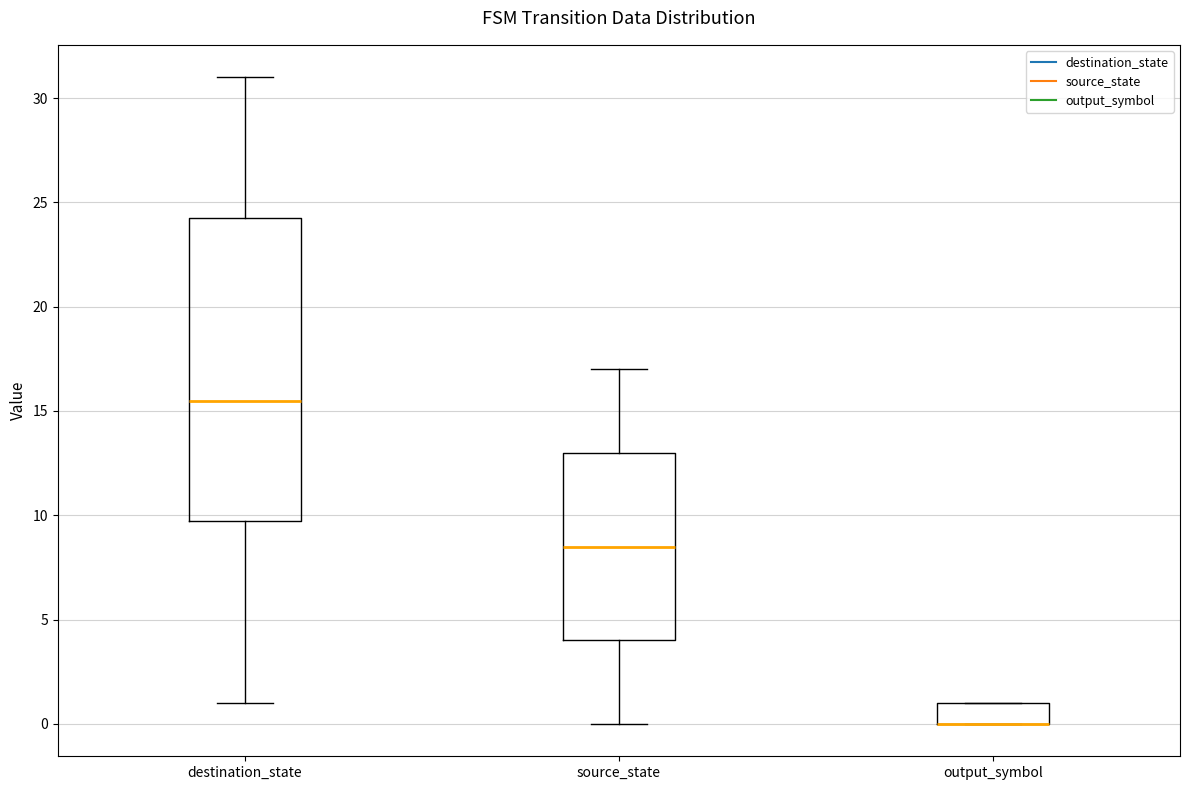

Which box is the tallest, from its lower edge to its upper edge?

destination_state